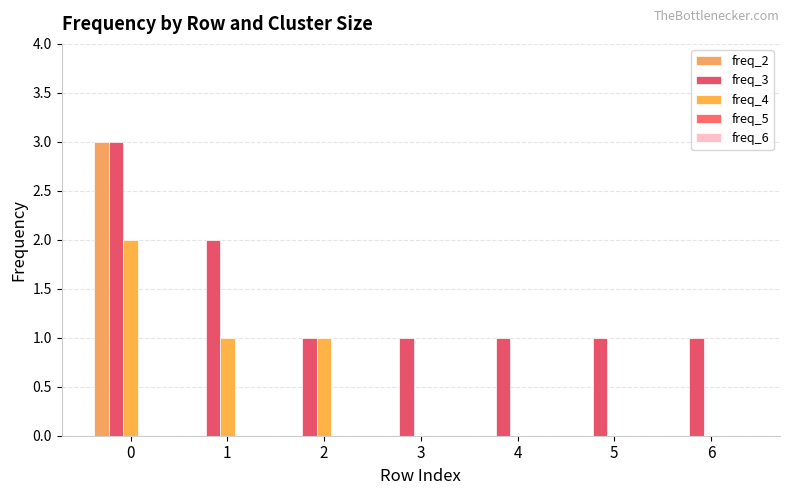

At how many categories does at least one series exceed 1?

2